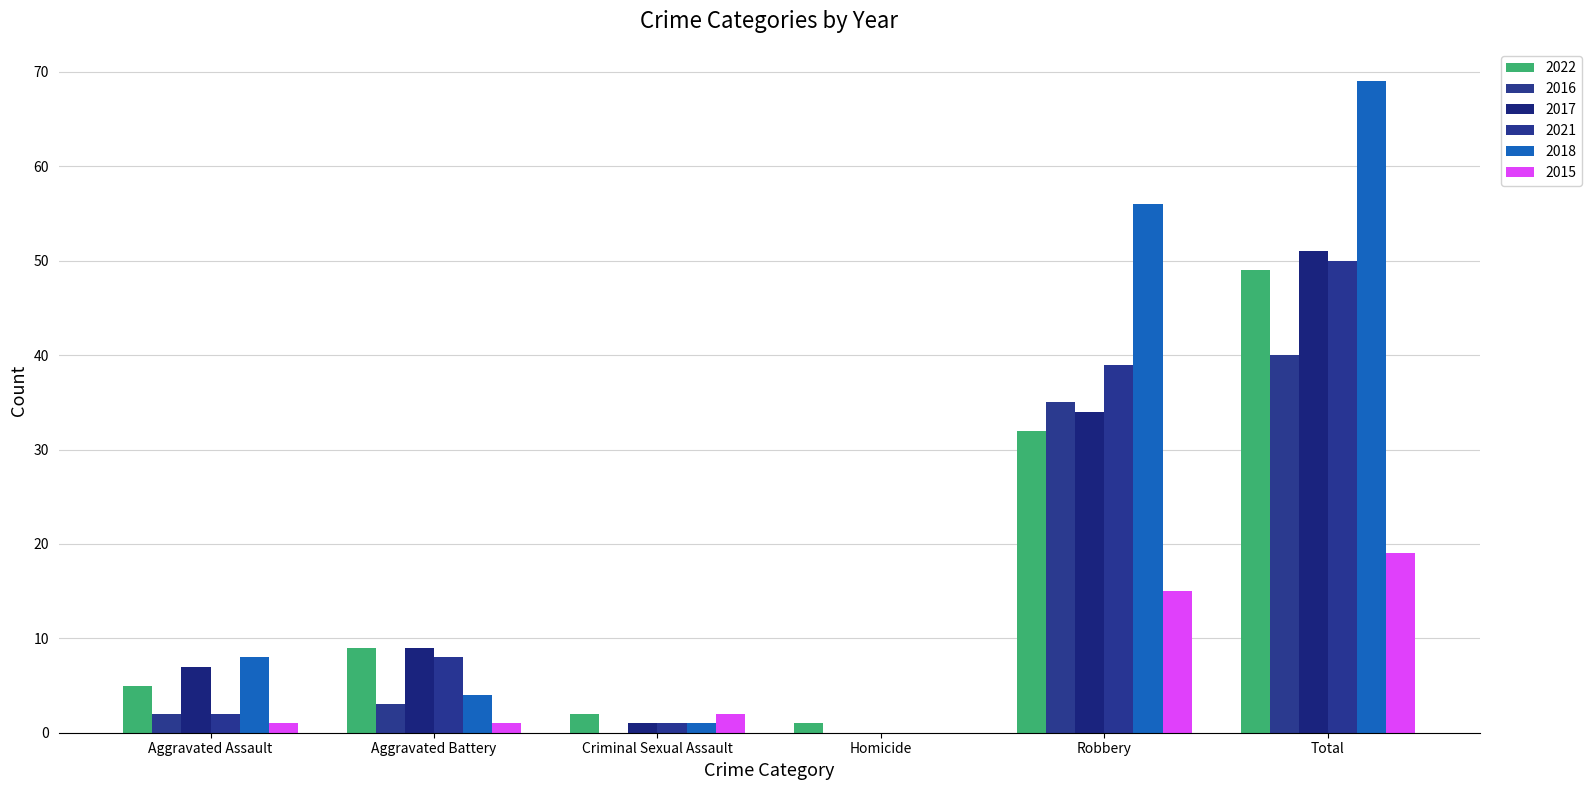

What is the sum of the 2016 values at Aggravated Battery and Total?

43